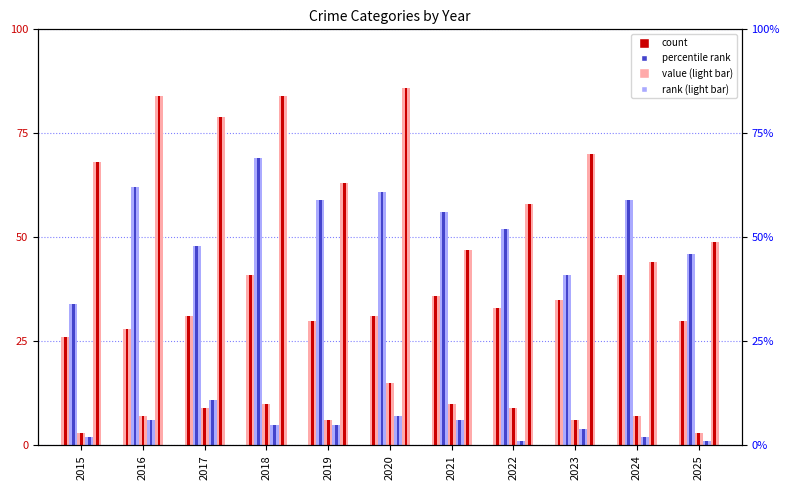

Reading right to left, what are all the values shown in this chart?

Aggravated Assault: 30	41	35	33	36	31	30	41	31	28	26
Aggravated Battery: 46	59	41	52	56	61	59	69	48	62	34
Criminal Sexual Assault: 3	7	6	9	10	15	6	10	9	7	3
Homicide: 1	2	4	1	6	7	5	5	11	6	2
Robbery: 49	44	70	58	47	86	63	84	79	84	68